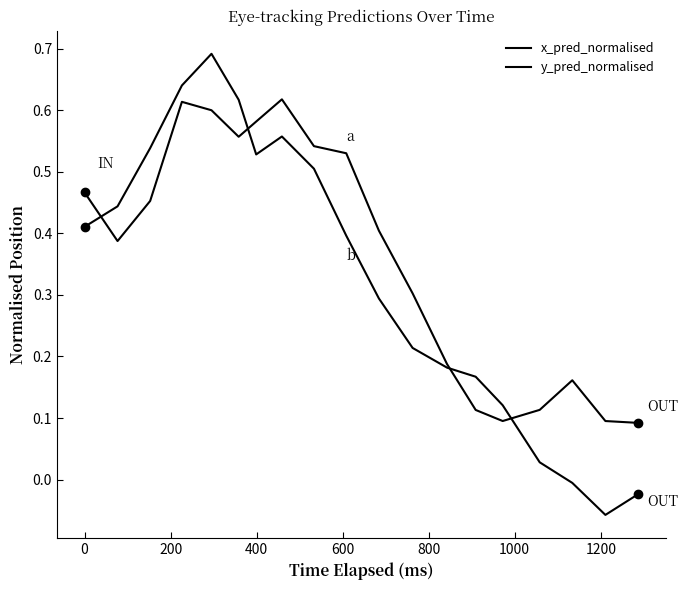

Is this an area chart (filled region under the line)?

No